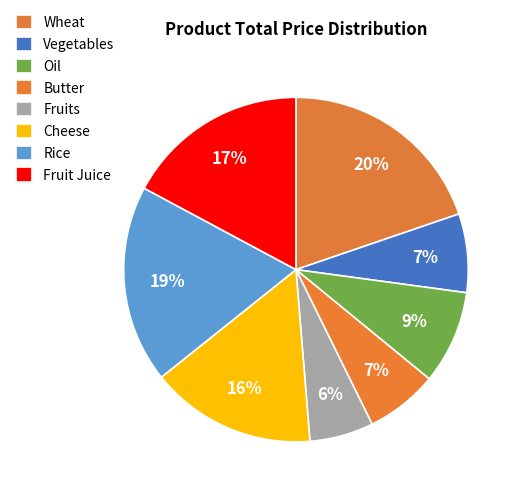

Does Vegetables represent more than half of the total?

No